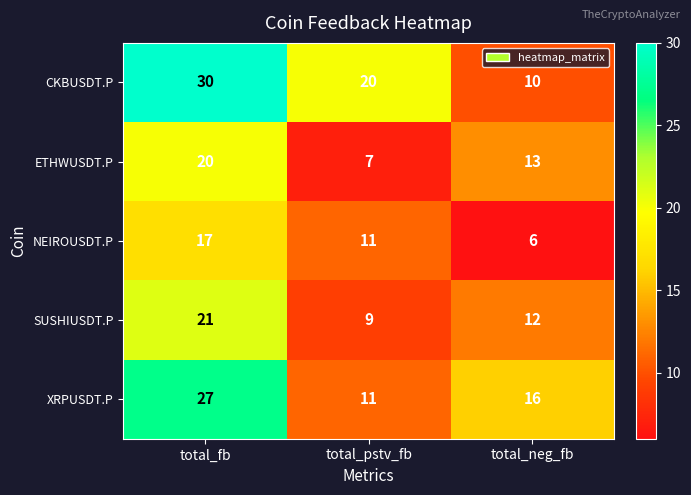

Which category has the lowest value in the SUSHIUSDT.P series?

total_pstv_fb